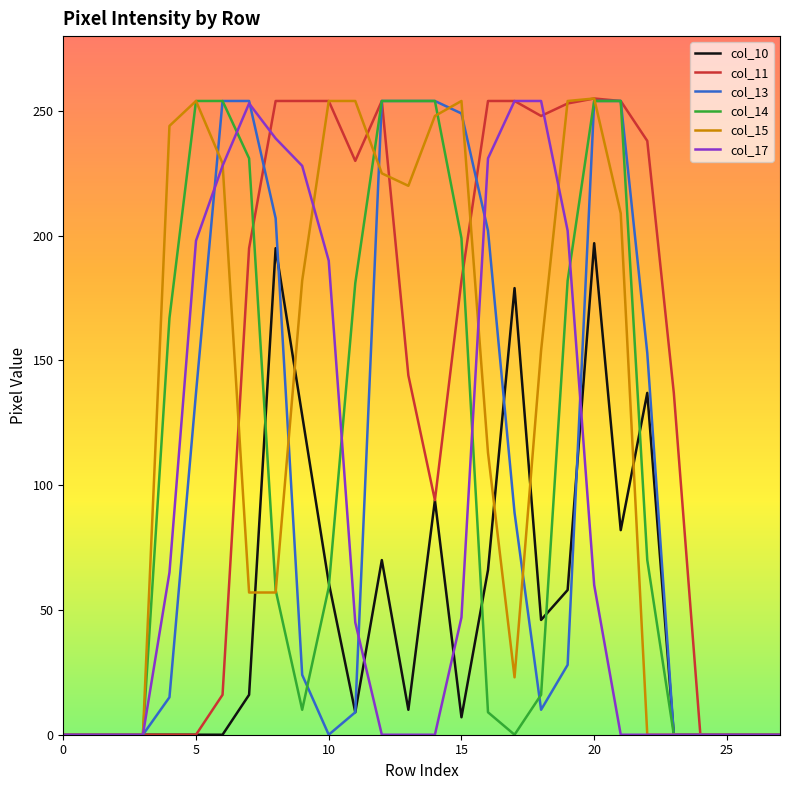

What is the greatest value displayed?

255